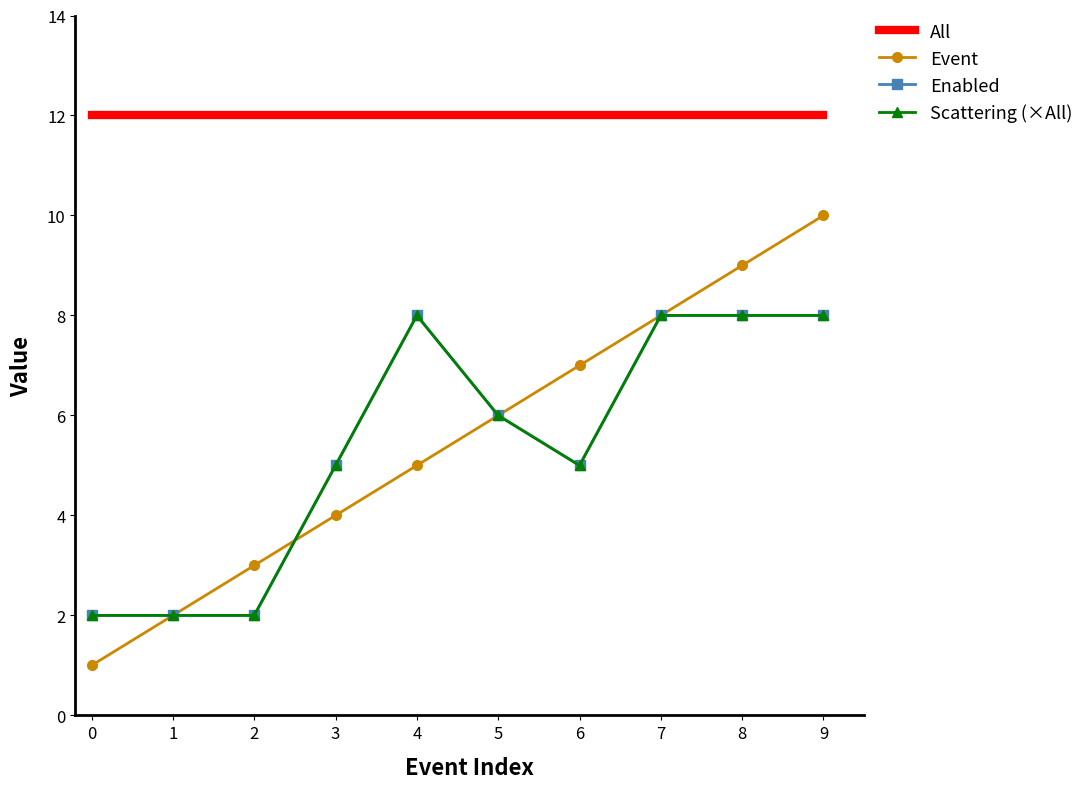

At how many categories does at least one series exceed 2?

10